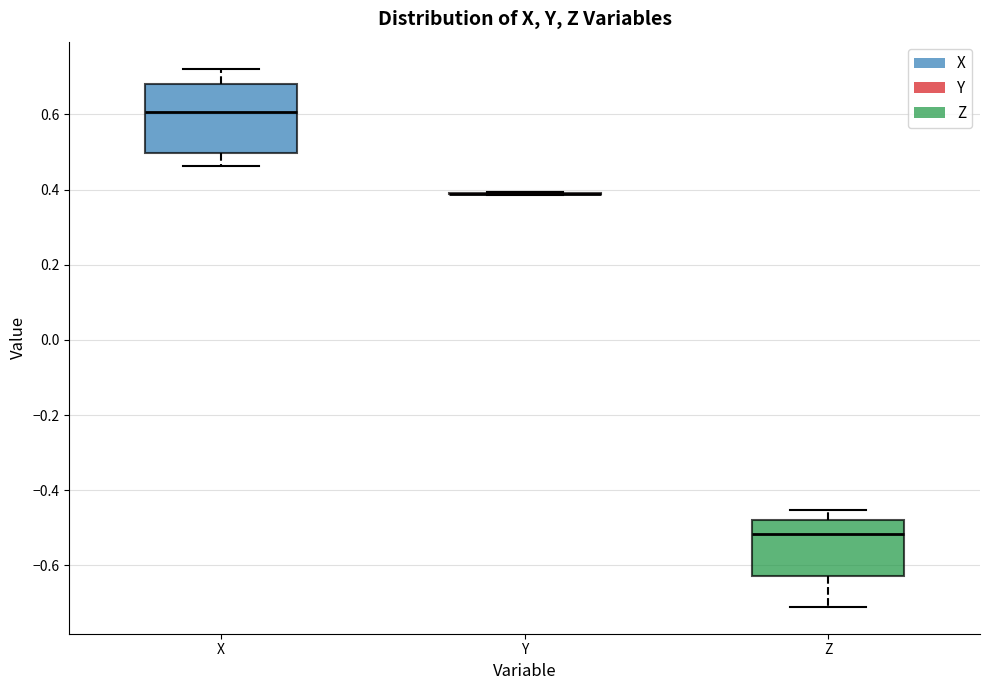

Reading left to right, read every box against the y-axis: the position of its median line, the range the box covers, and the ends of its whiskers. The values are not printed on the chart, so give them approximately, as read against the axis.

X: median 0.60, box 0.50 to 0.68, whiskers 0.46 to 0.72
Y: box collapsed to a line at 0.38, whiskers 0.38 to 0.40
Z: median -0.52, box -0.62 to -0.48, whiskers -0.72 to -0.46